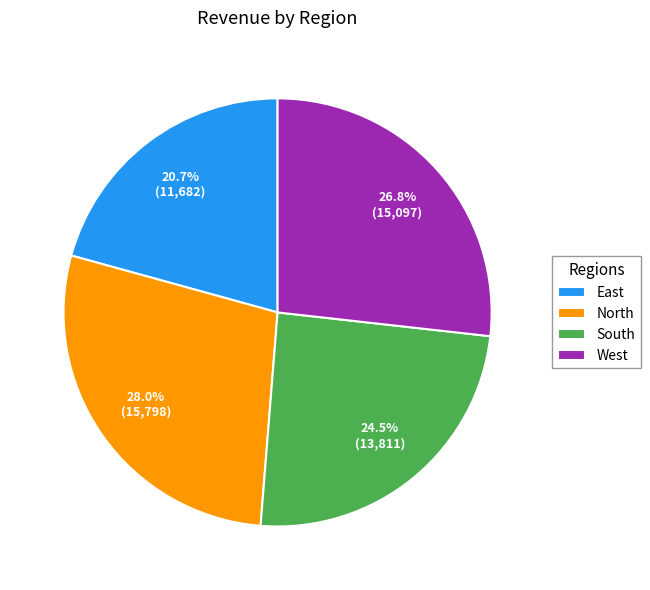

How many segments does this pie chart have?

4